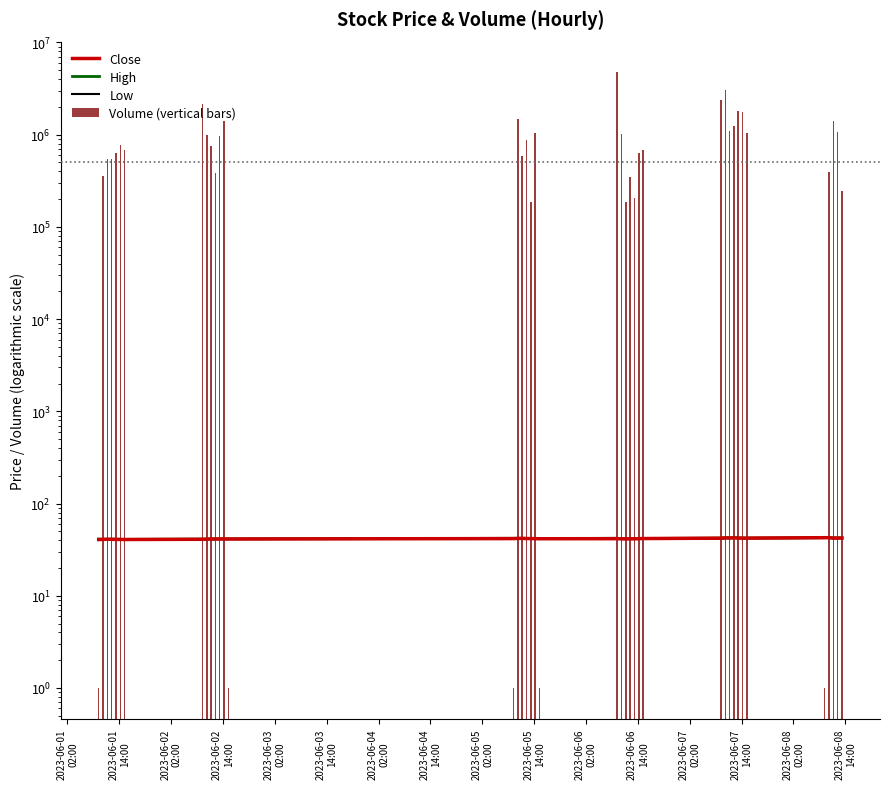

Which series has the largest range (max minus min)?

Volume (vertical bars)